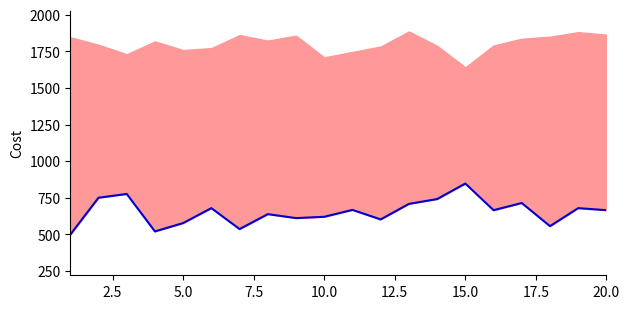

How many lines are shown in the chart?

1